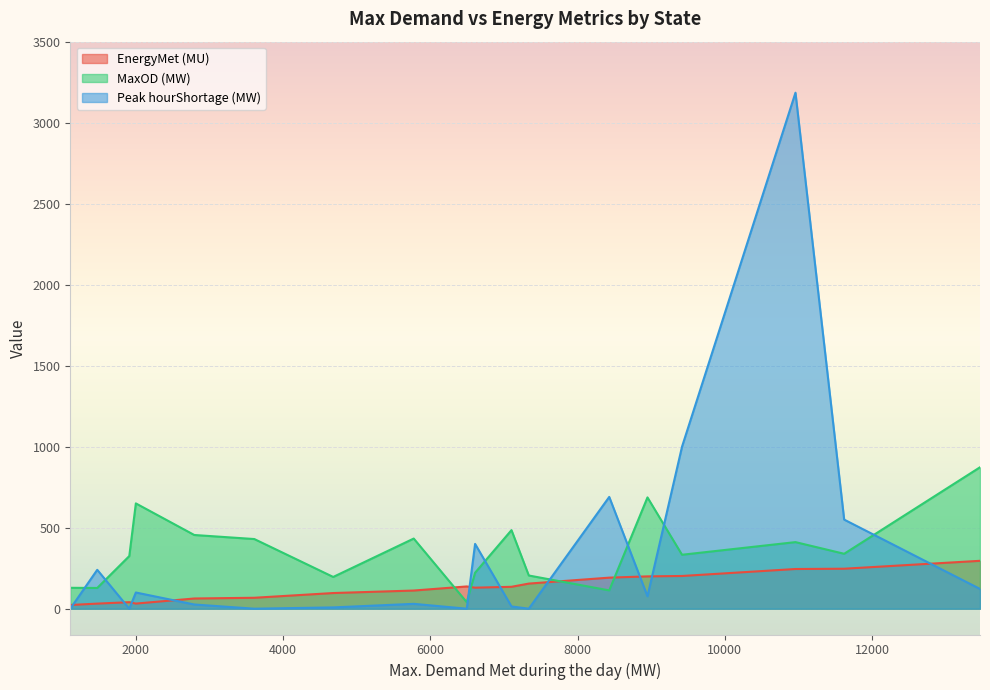

True or false: Peak hourShortage (MW) has more than 2 interior local peaks.

True